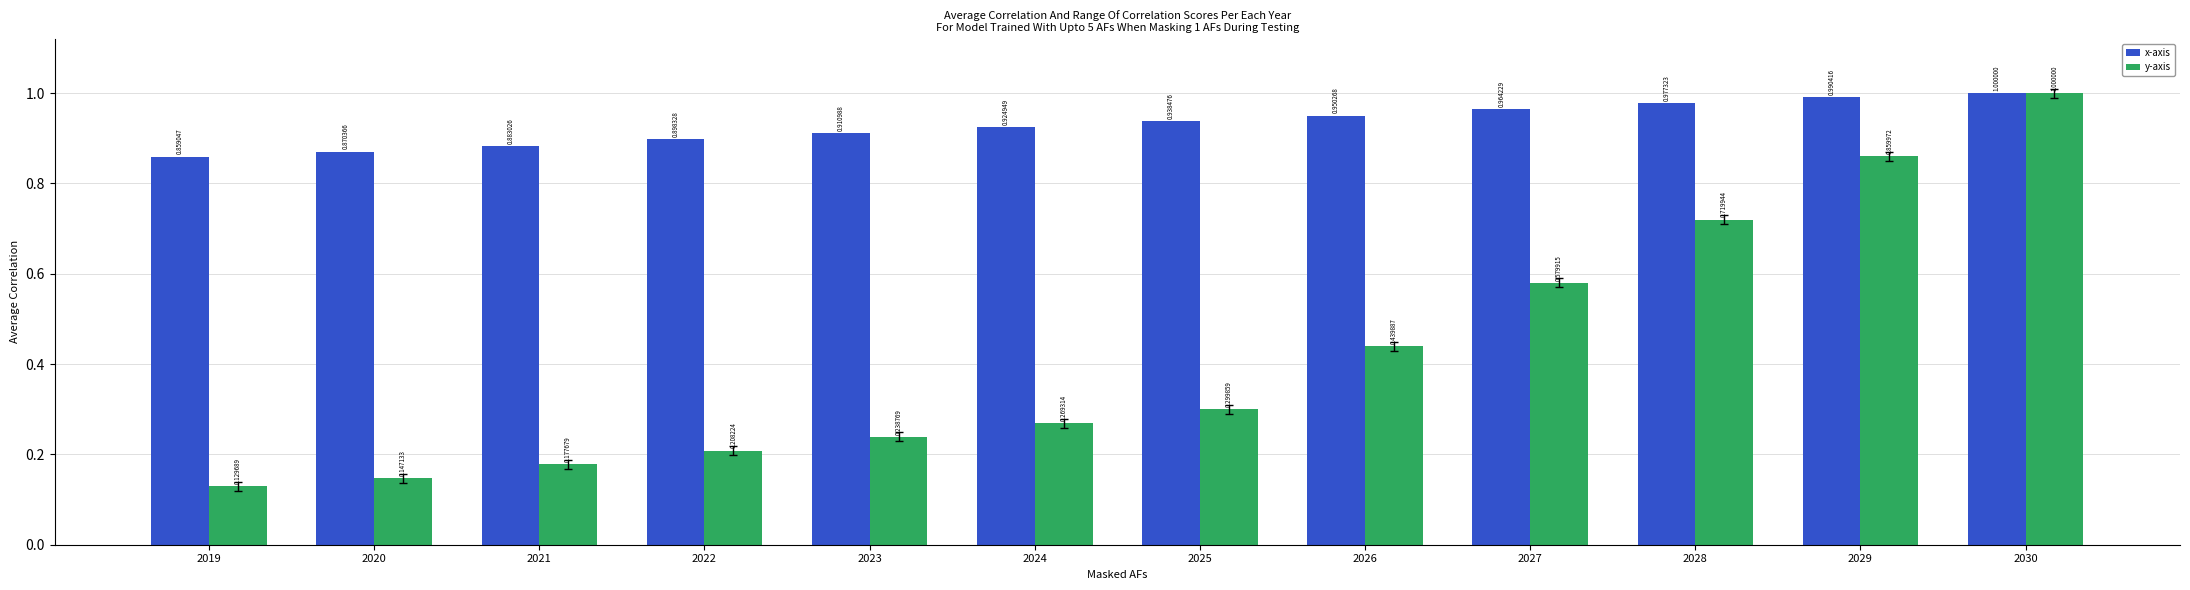

Which label corresponds to the largest value in the chart?

2030